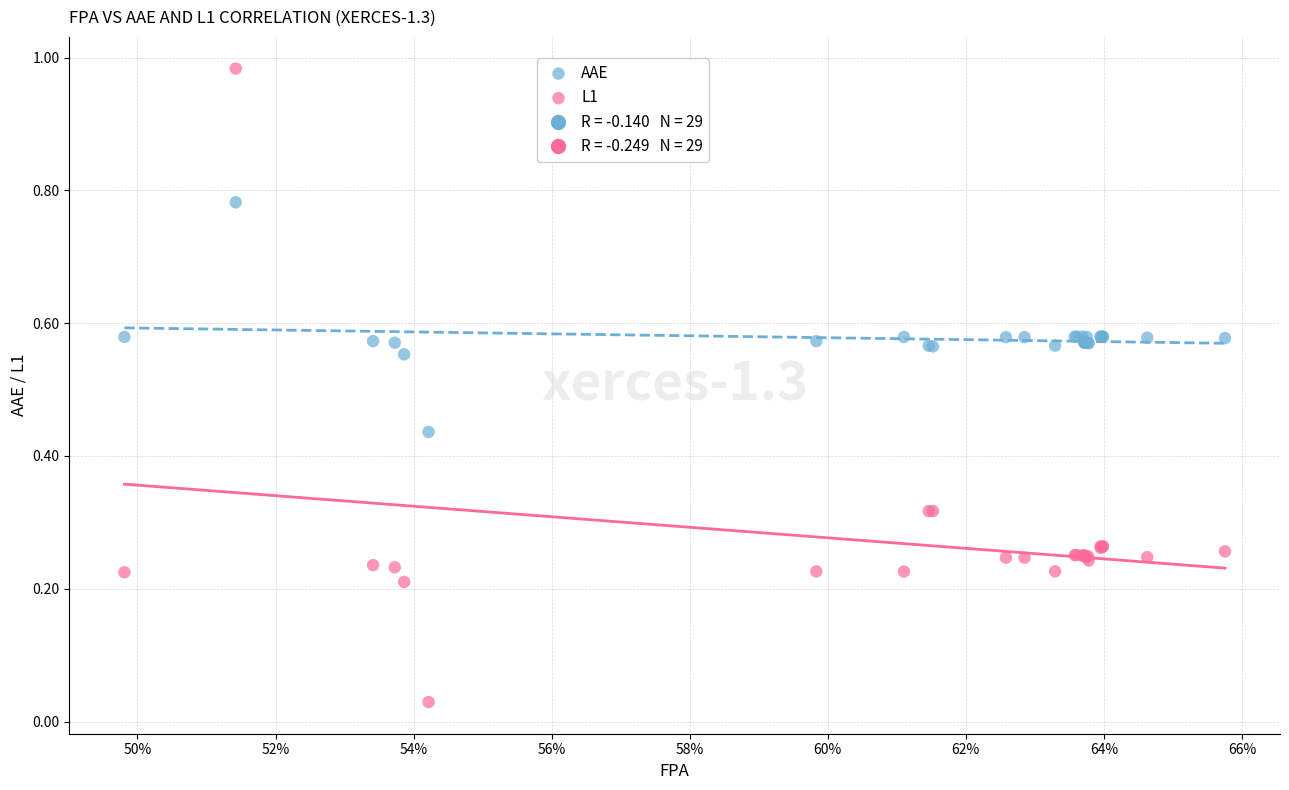

Which series contains the lowest Y value?

L1